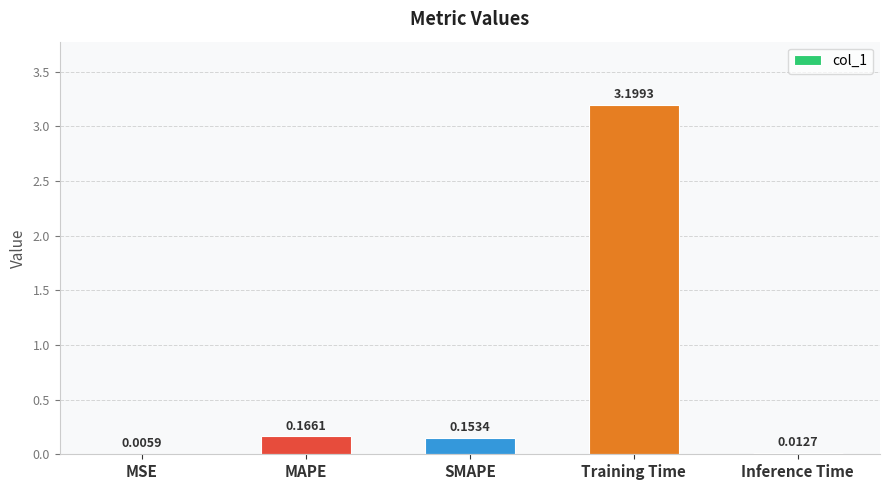

Which has a higher value, SMAPE or Training Time?

Training Time